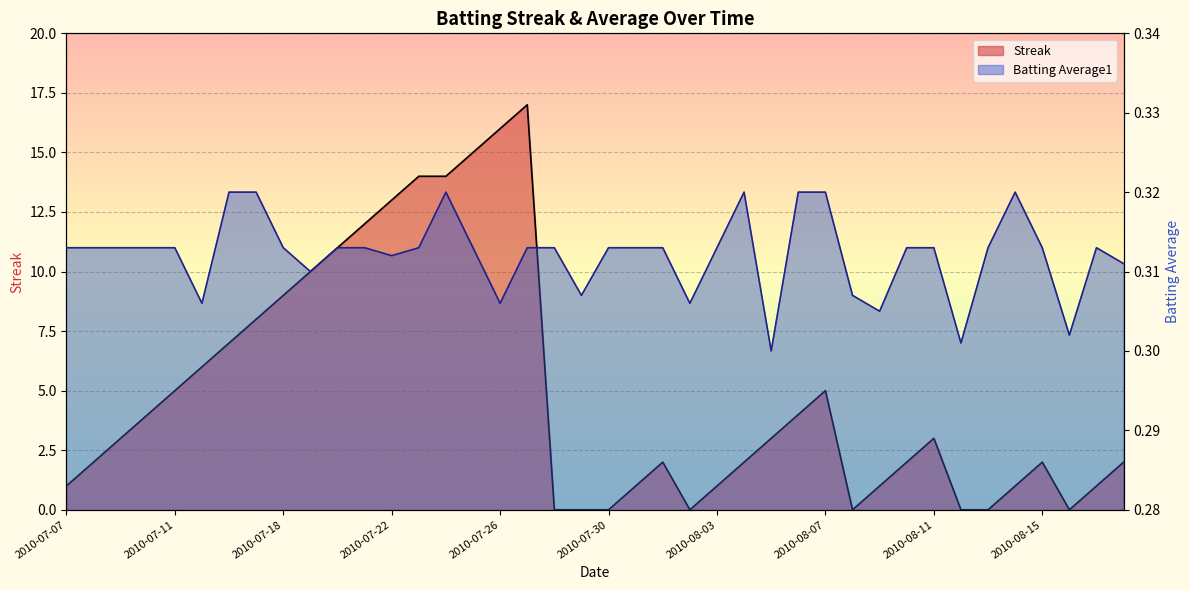

List the series in order of their peak value, highest first.

Streak, Batting Average1